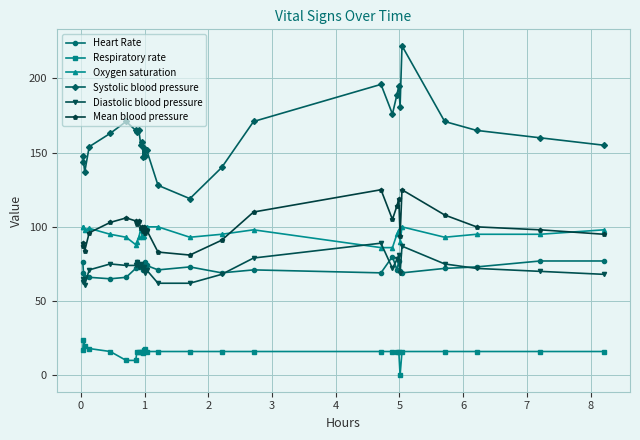

True or false: Heart Rate and Respiratory rate cross at least once.

False